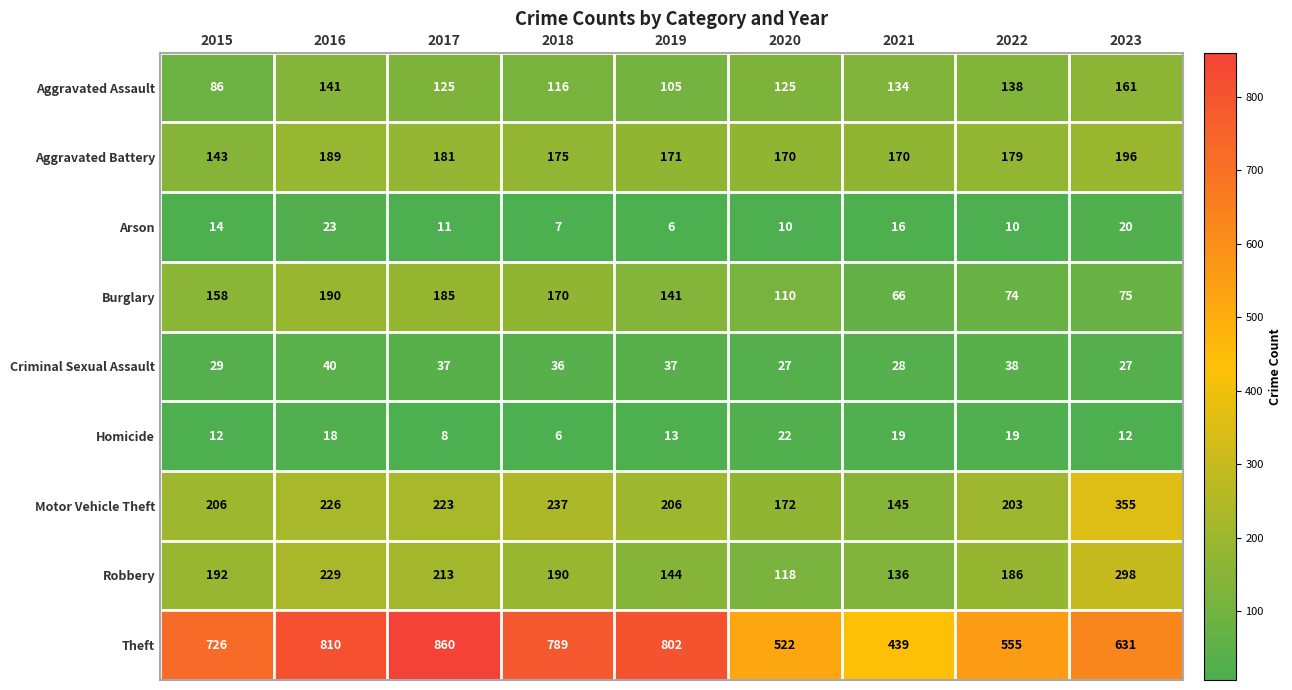

What is the spread (max minus min) of values at 2023?

619